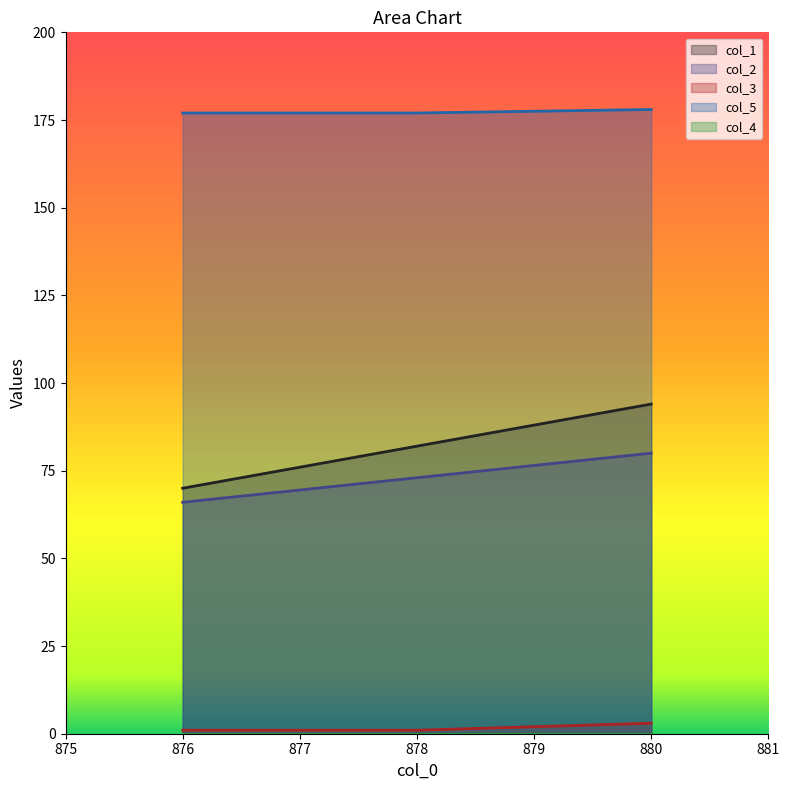

At which label does col_2 reach its minimum?

876